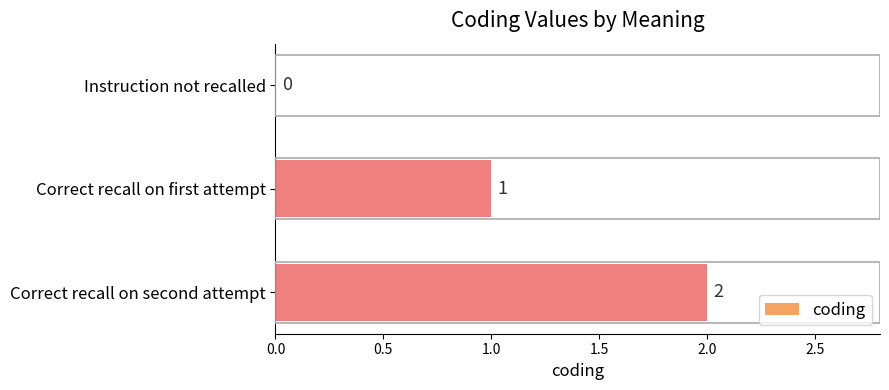

What is the sum of all values?

3